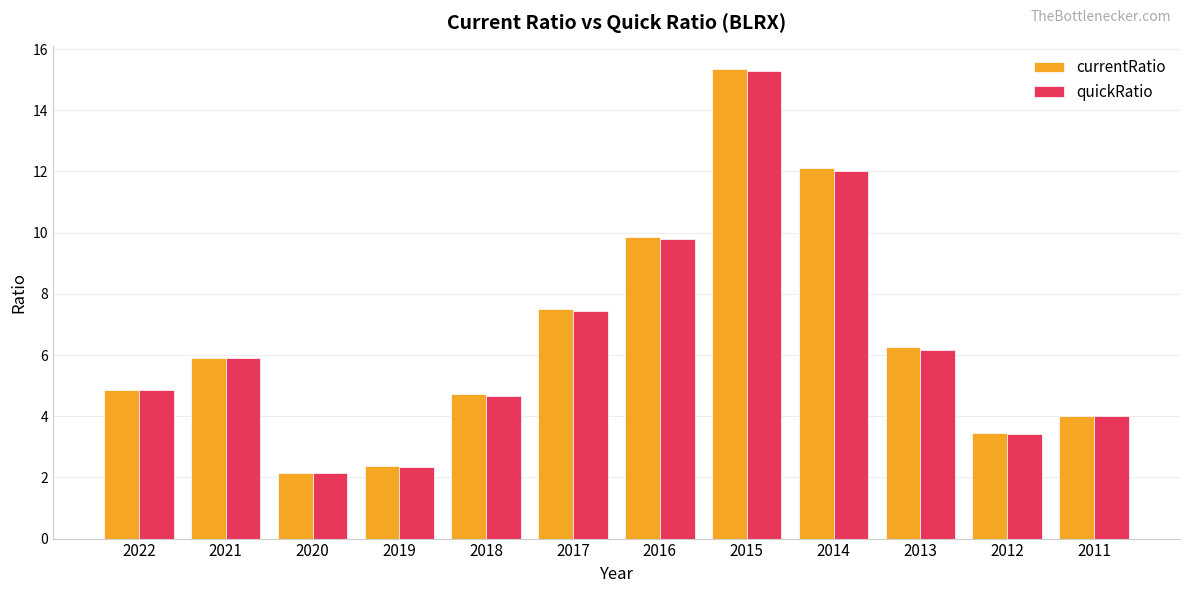

What is the value of the currentRatio bar at the 3rd from the left?

2.2